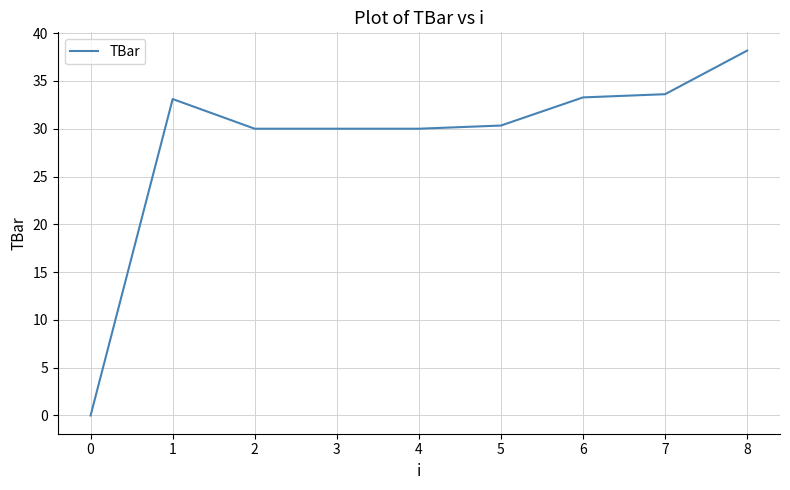

Read the value at 2.

30.0